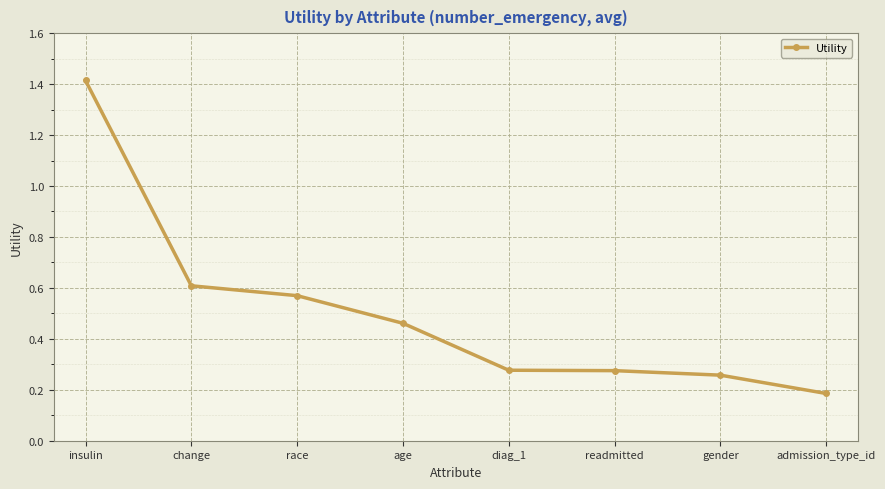

What is the label of the 6th point from the left?

readmitted